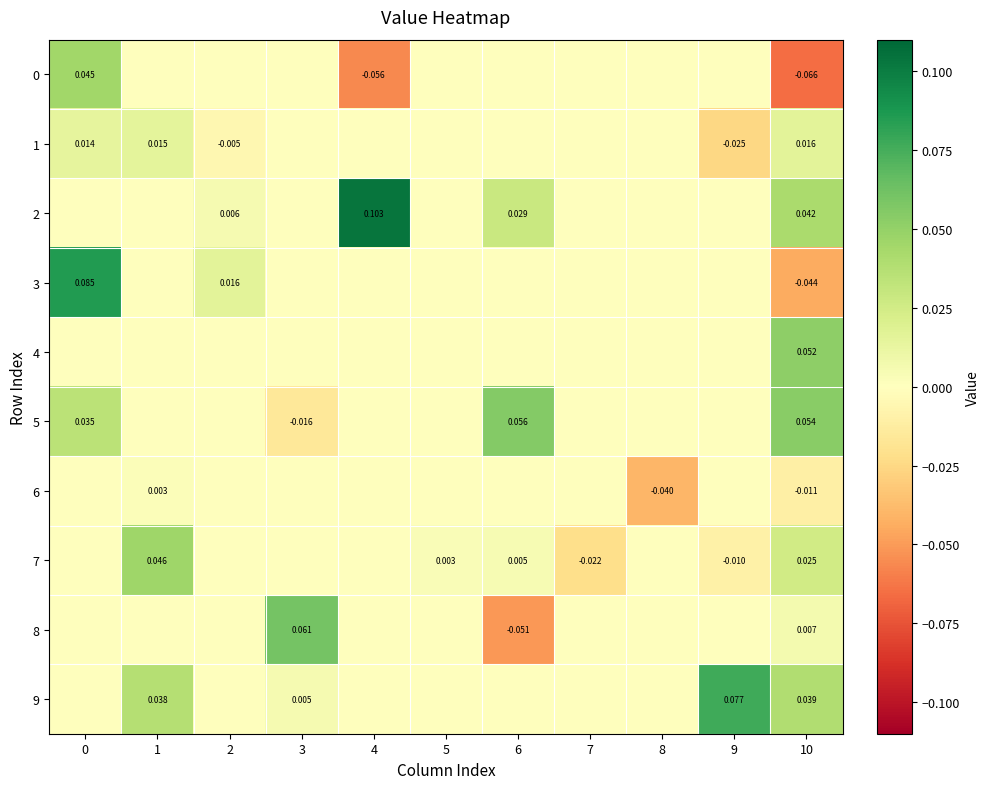

What is the difference between the highest and lowest values at 6?

0.1